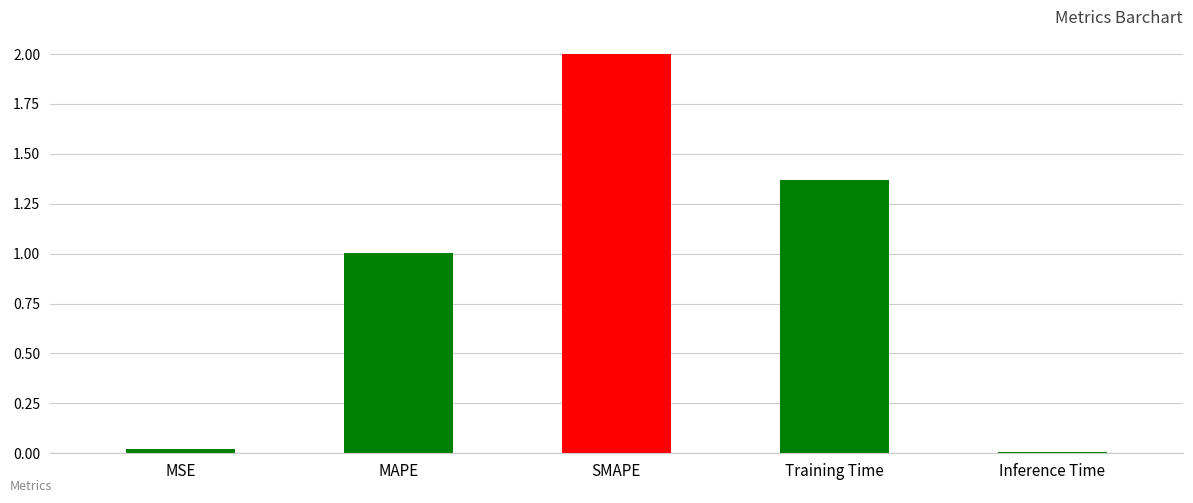

Where does the data first go above 1?

MAPE